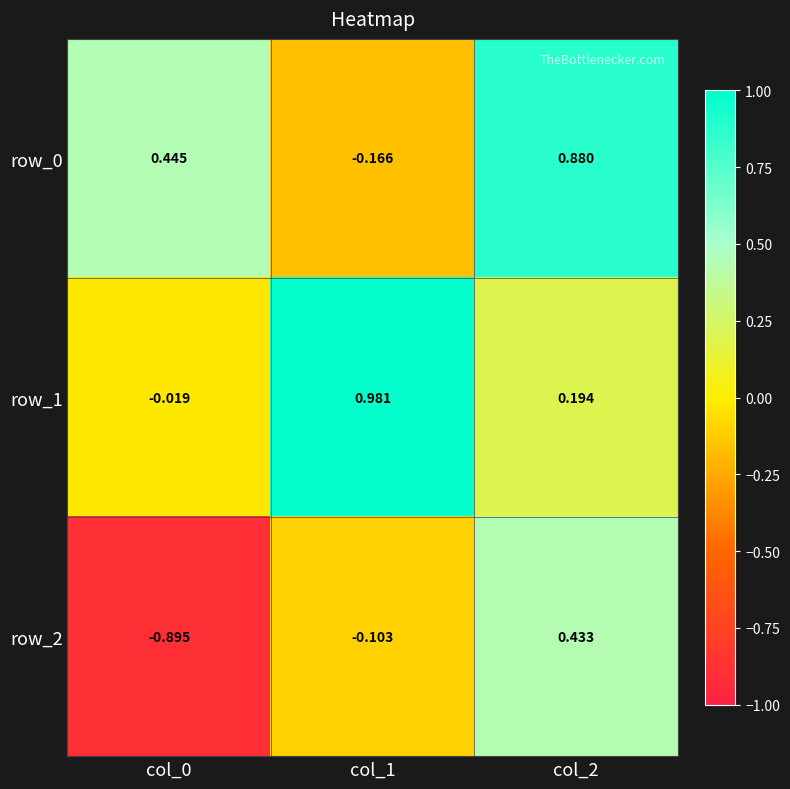

Is the value of row_1 at col_0 greater than the value of row_2 at col_0?

Yes